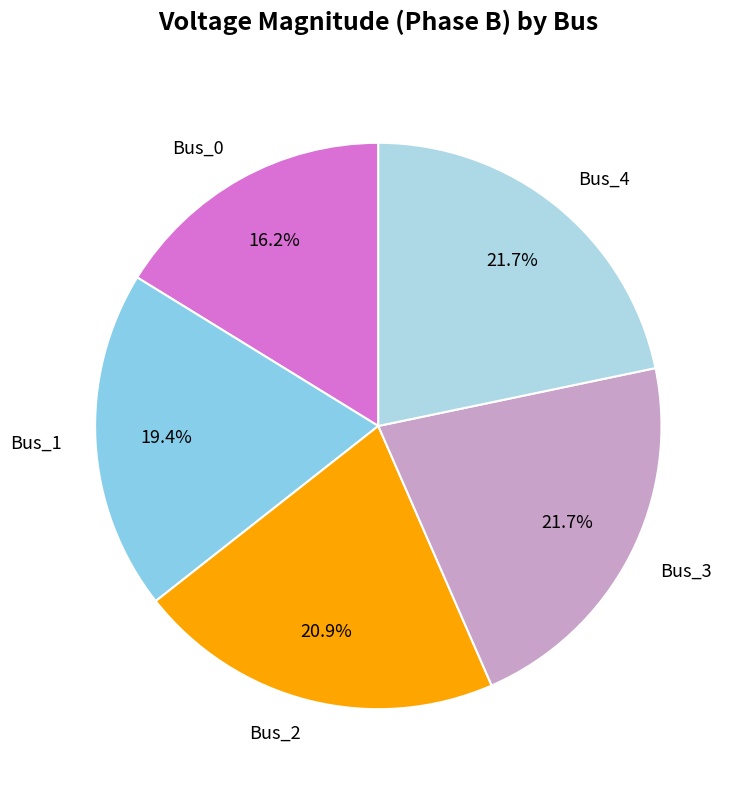

Which slice is the smallest?

Bus_0